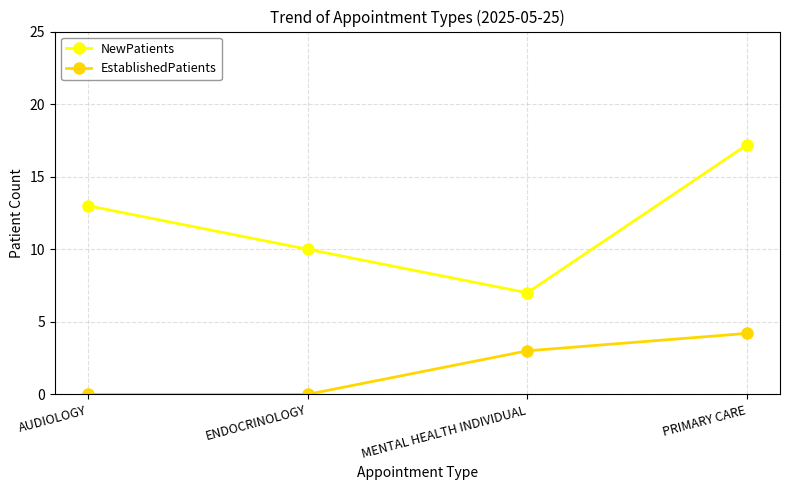

Which series has the widest spread of values?

NewPatients